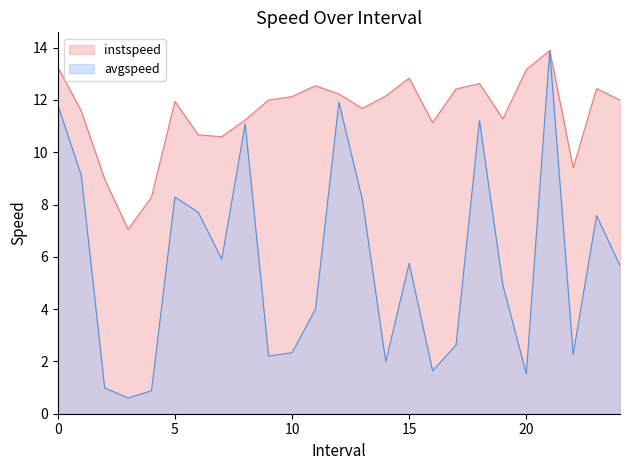

At which label is avgspeed closest to 7?

23.0